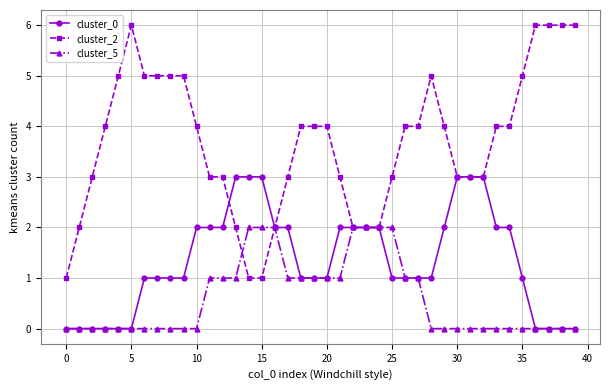

Which series has the widest spread of values?

cluster_2